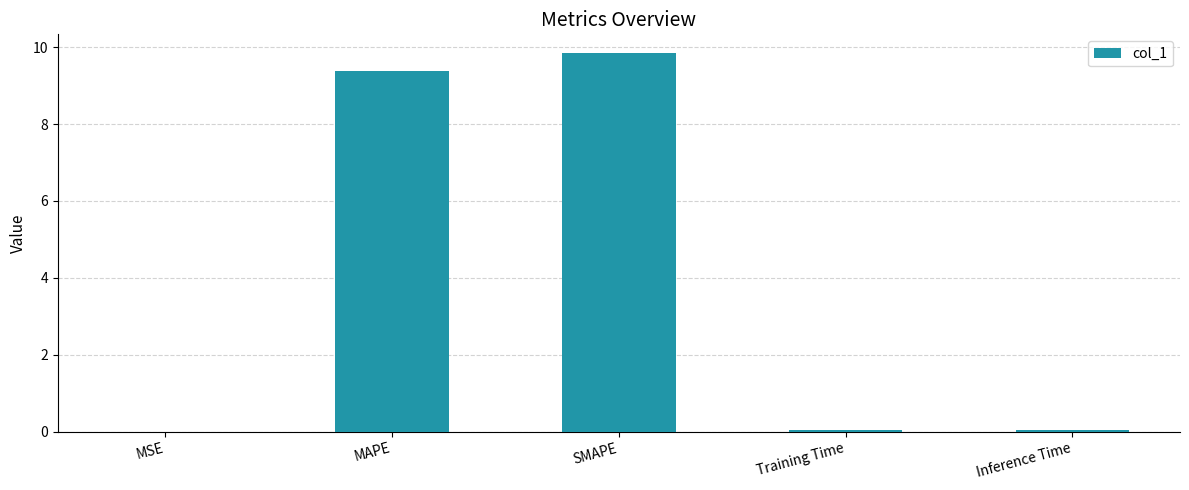

Read the value at SMAPE.

9.8